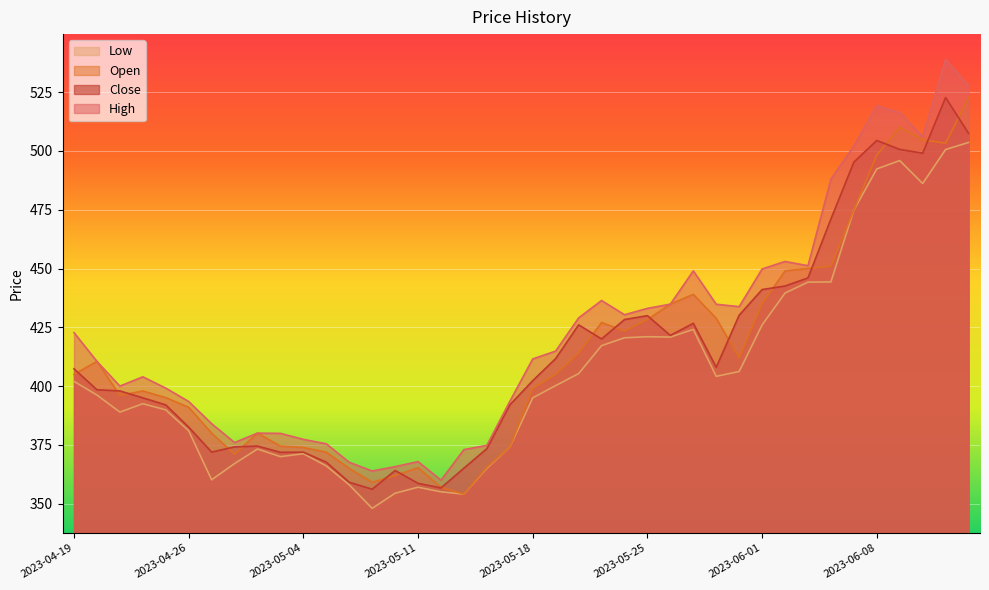

Where do Open and Close first cross each other?

2023-04-19 and 2023-04-20